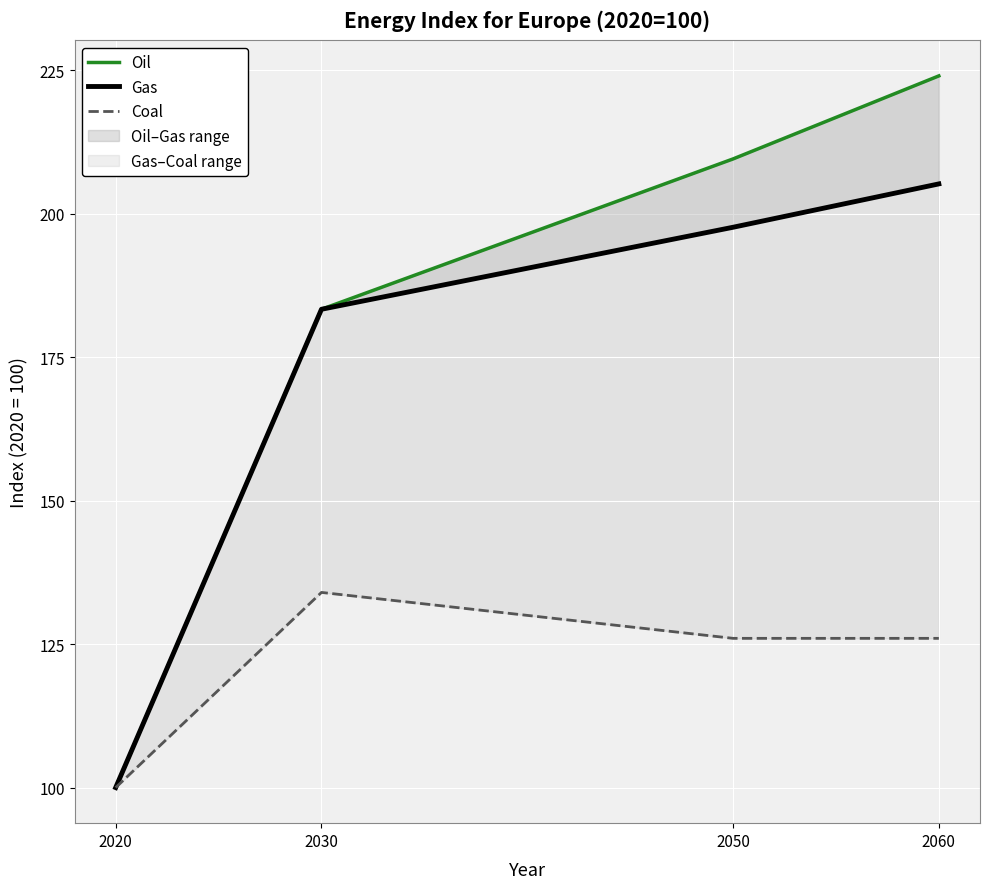

What is the minimum value shown in the chart?

100.0